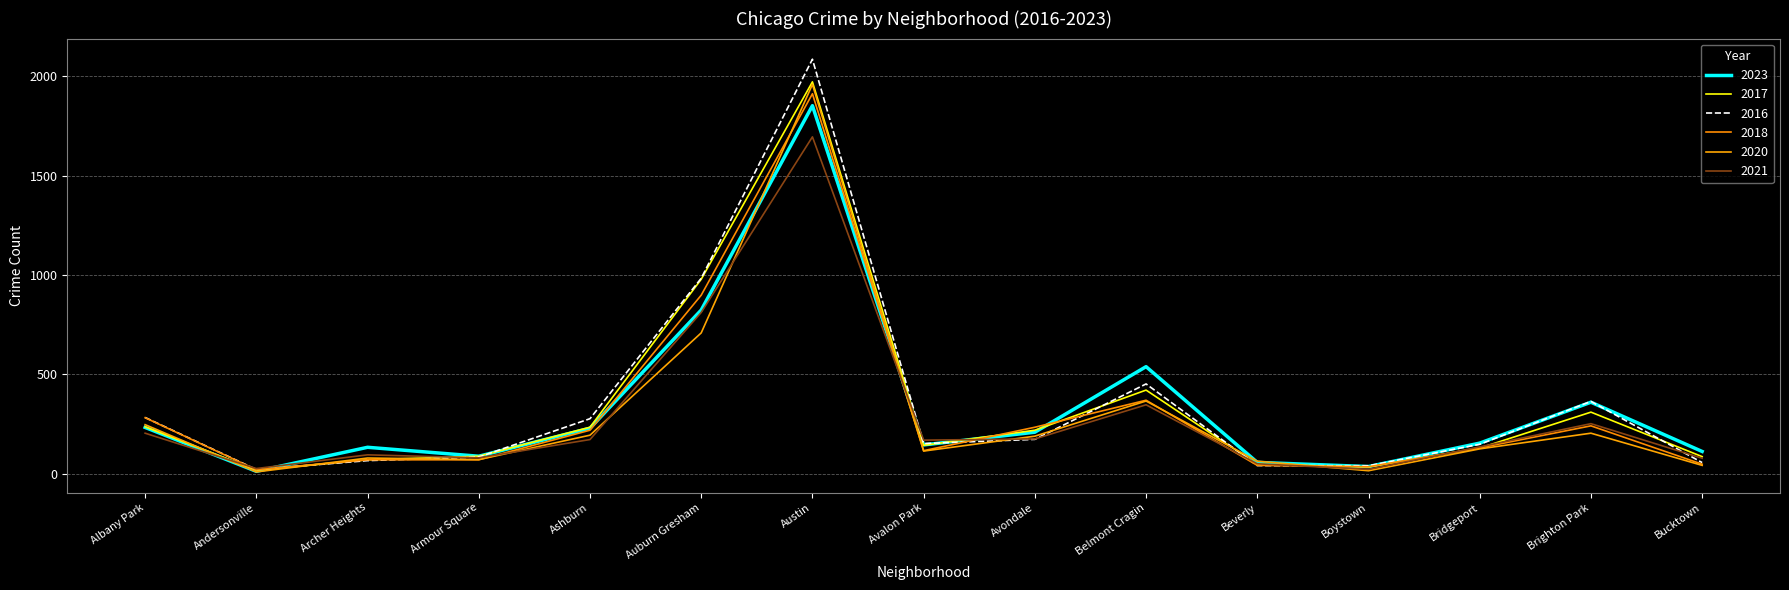

How many interior local valleys does the 2017 series have?

3